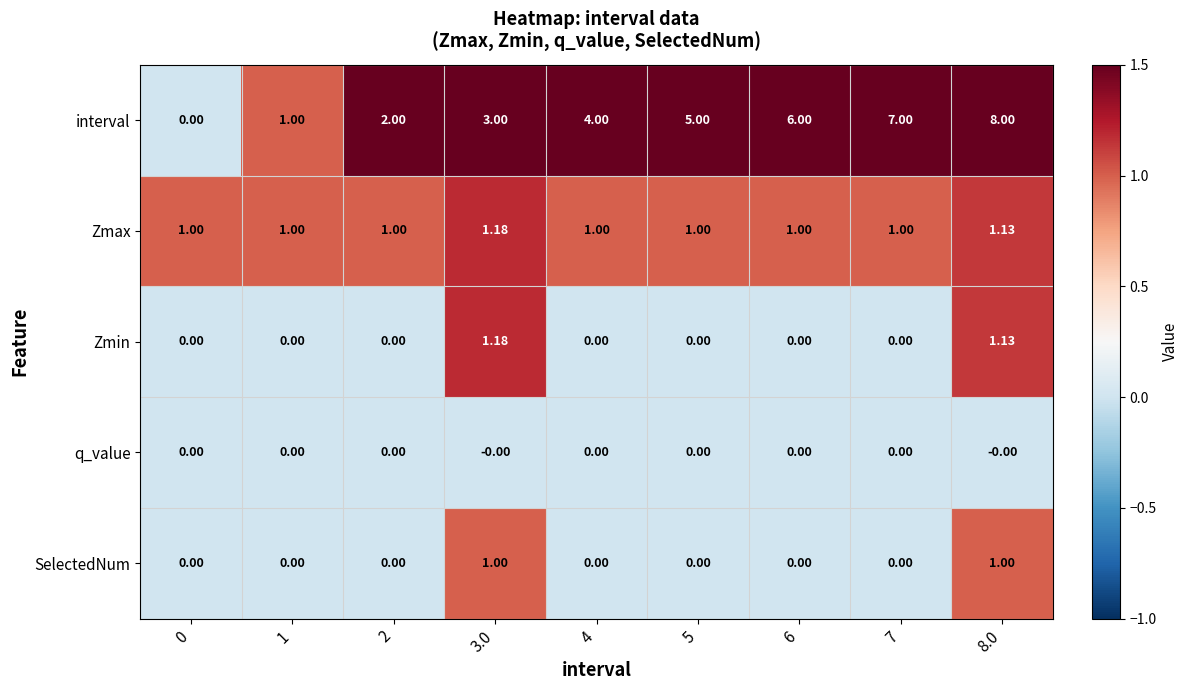

Which series changed the most between 3.0 and 5?

interval